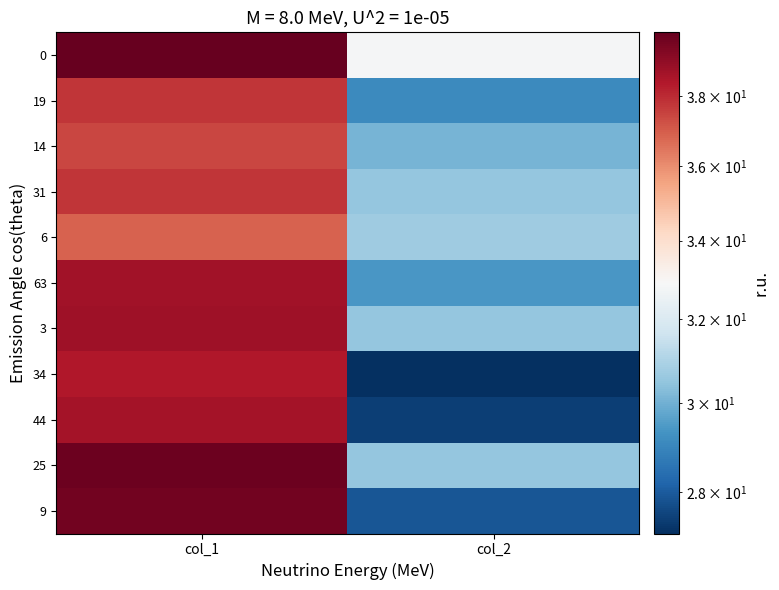

Which series changed the most between col_1 and col_2?

9